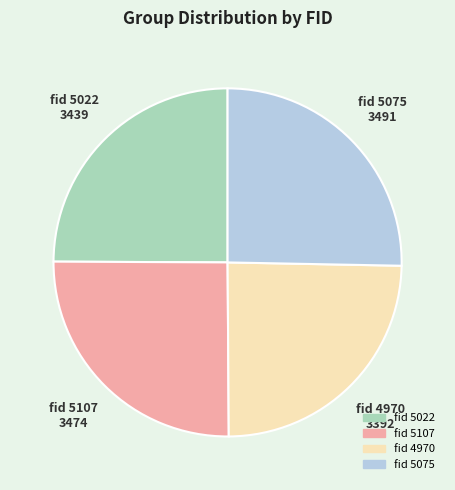

Does any single category account for the majority?

No